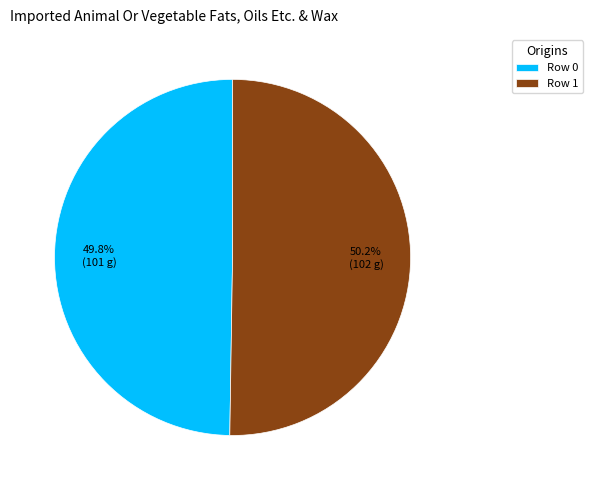

Approximately how many times larger is the value at Row 1 compared to Row 0?

1.0